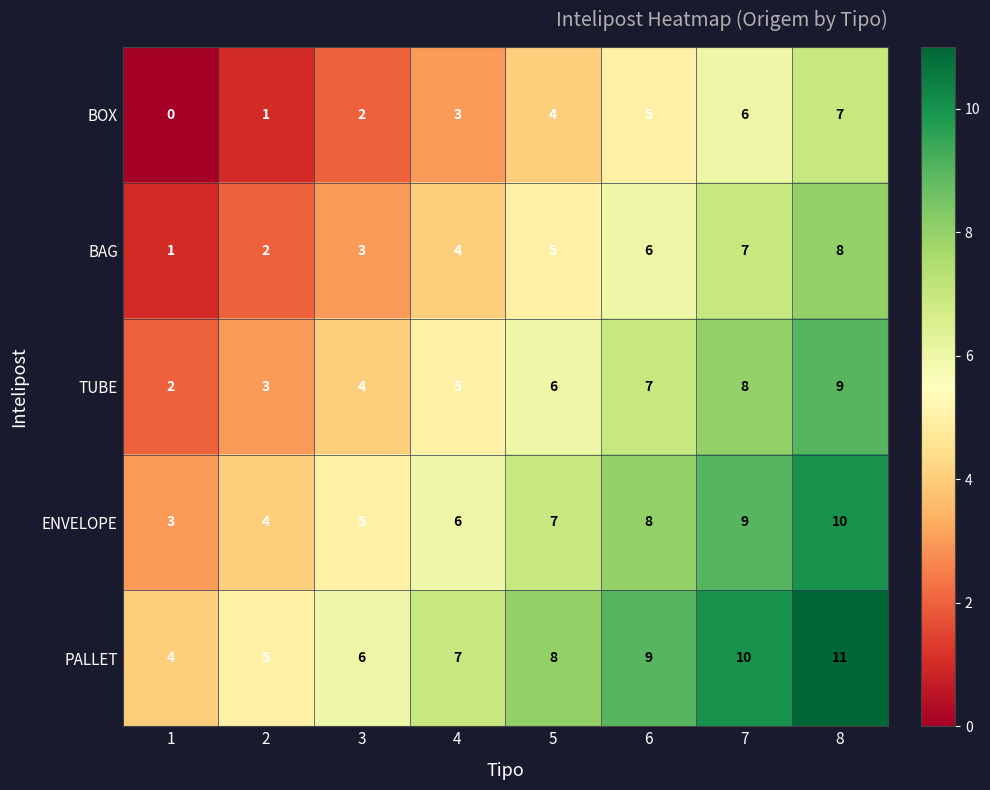

List the series in order of their overall mean, highest first.

PALLET, ENVELOPE, TUBE, BAG, BOX